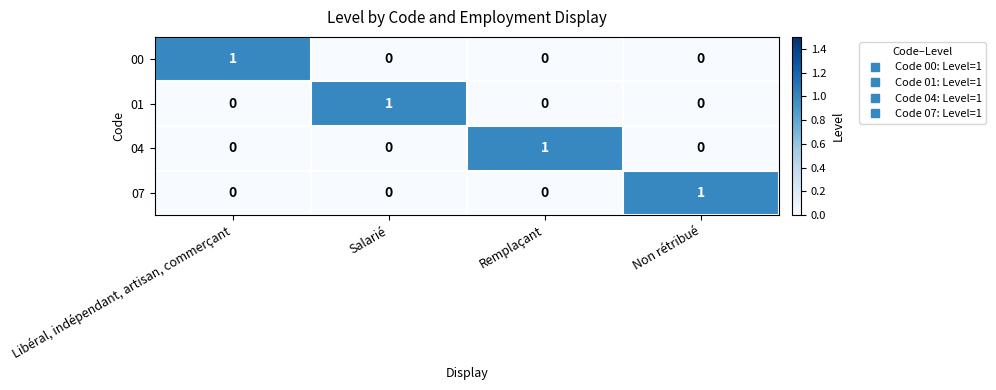

How many 00 values are between 0 and 1?

4